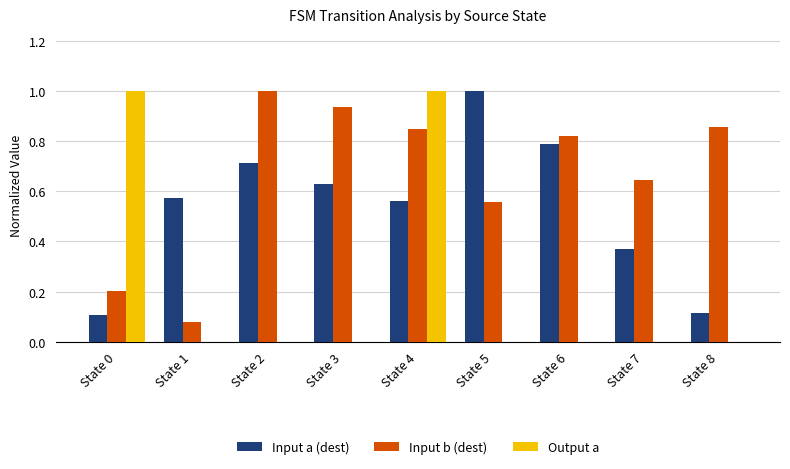

At which category is the sum across all series the highest?

State 4